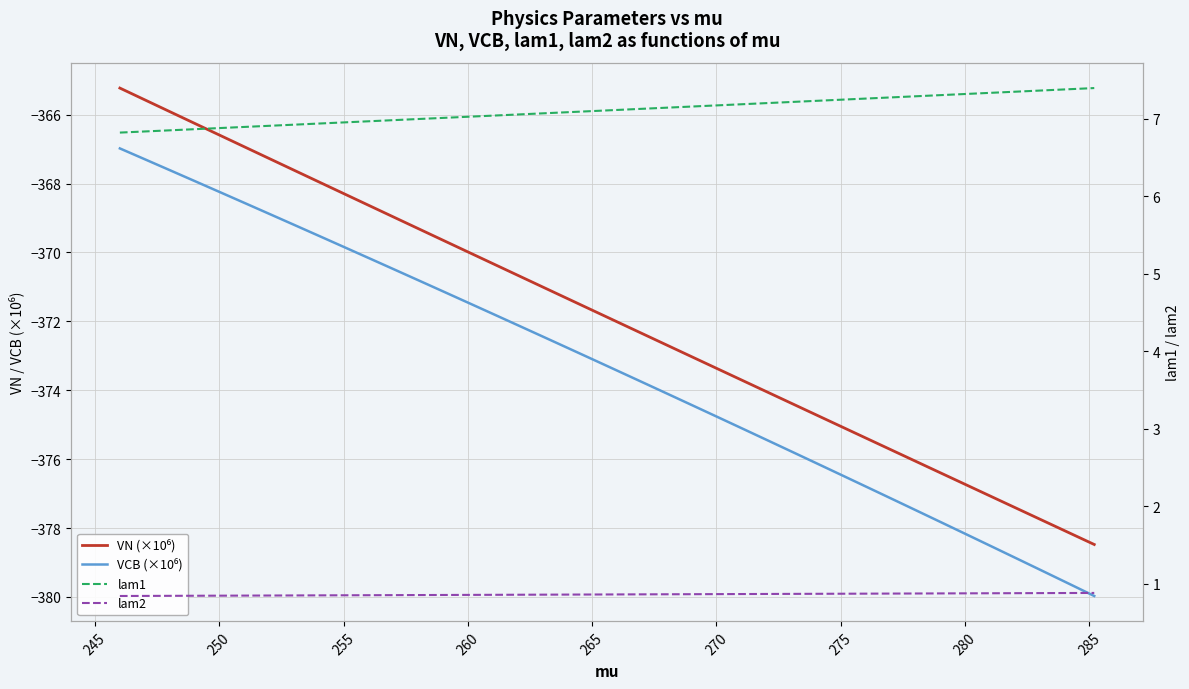

True or false: lam1 has more than 1 interior local peaks.

False